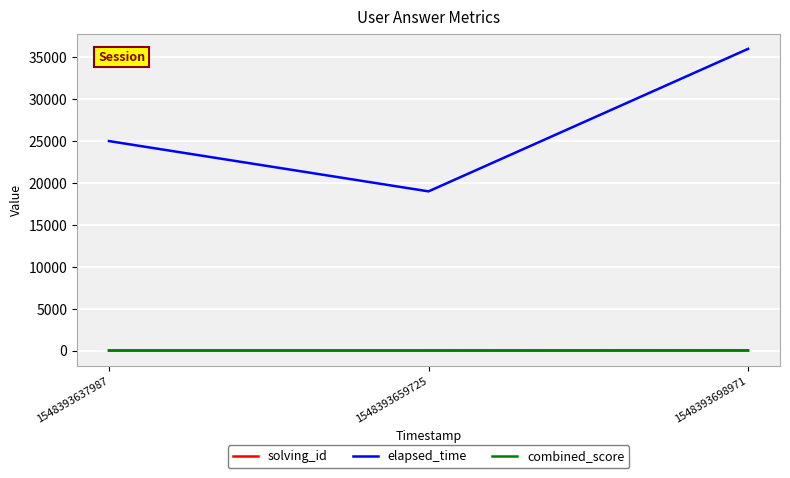

True or false: solving_id has a value of 3 at 1548393698971.

True